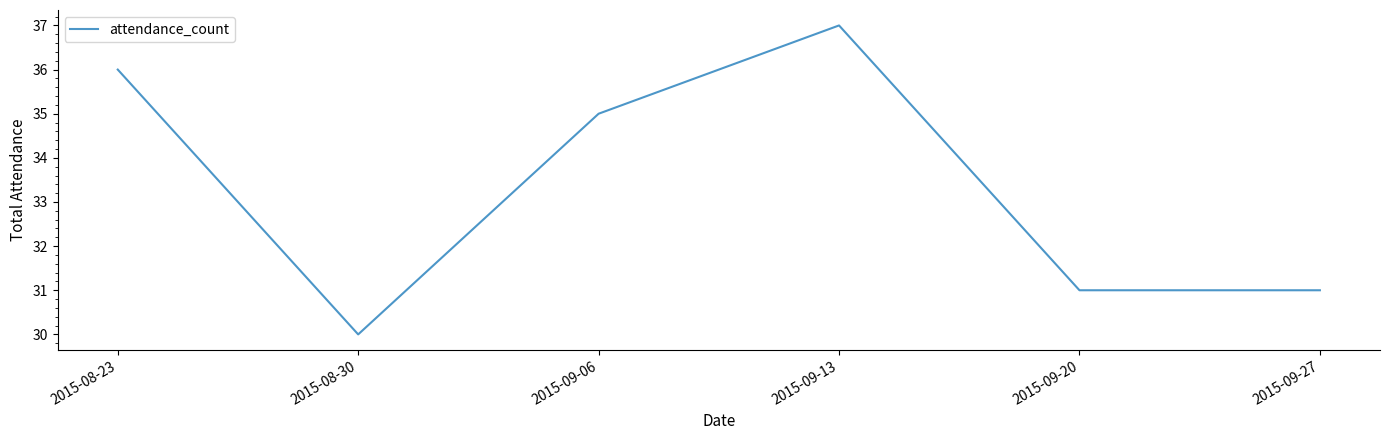

What position from the left is 2015-09-13?

4